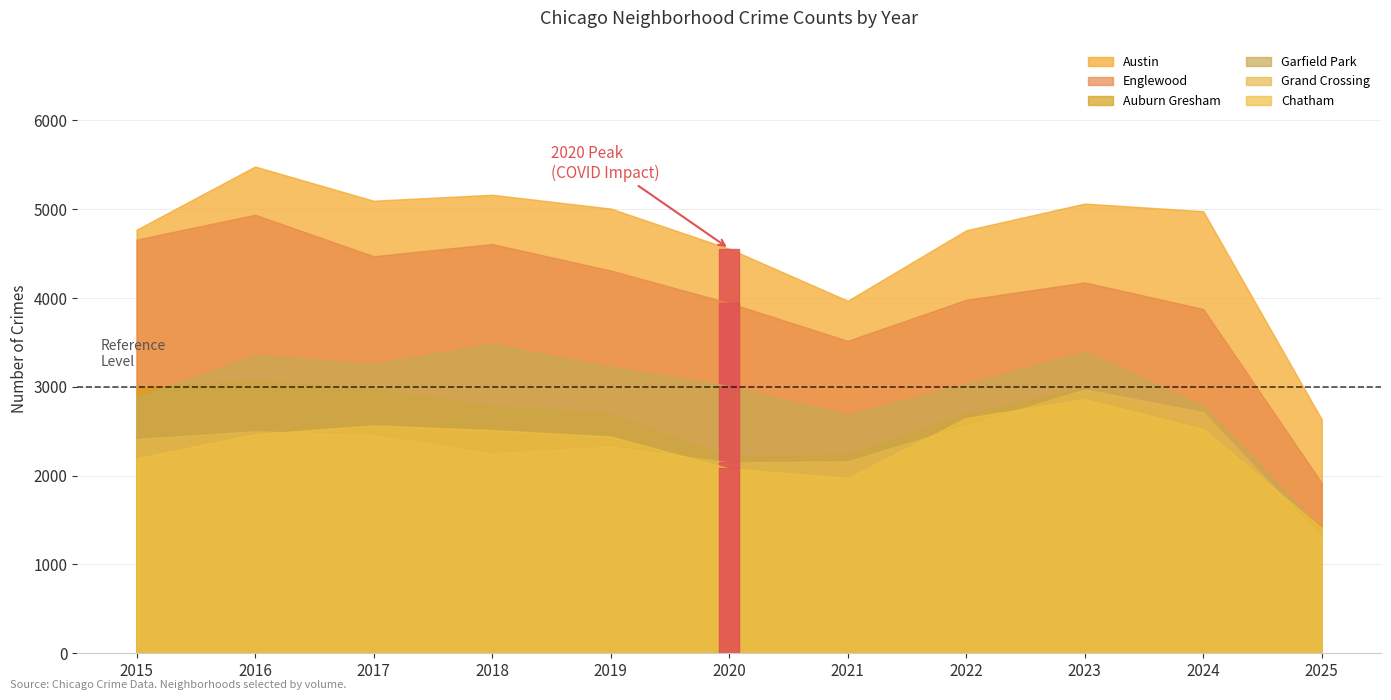

What is the total value across all series at 2020?

17952